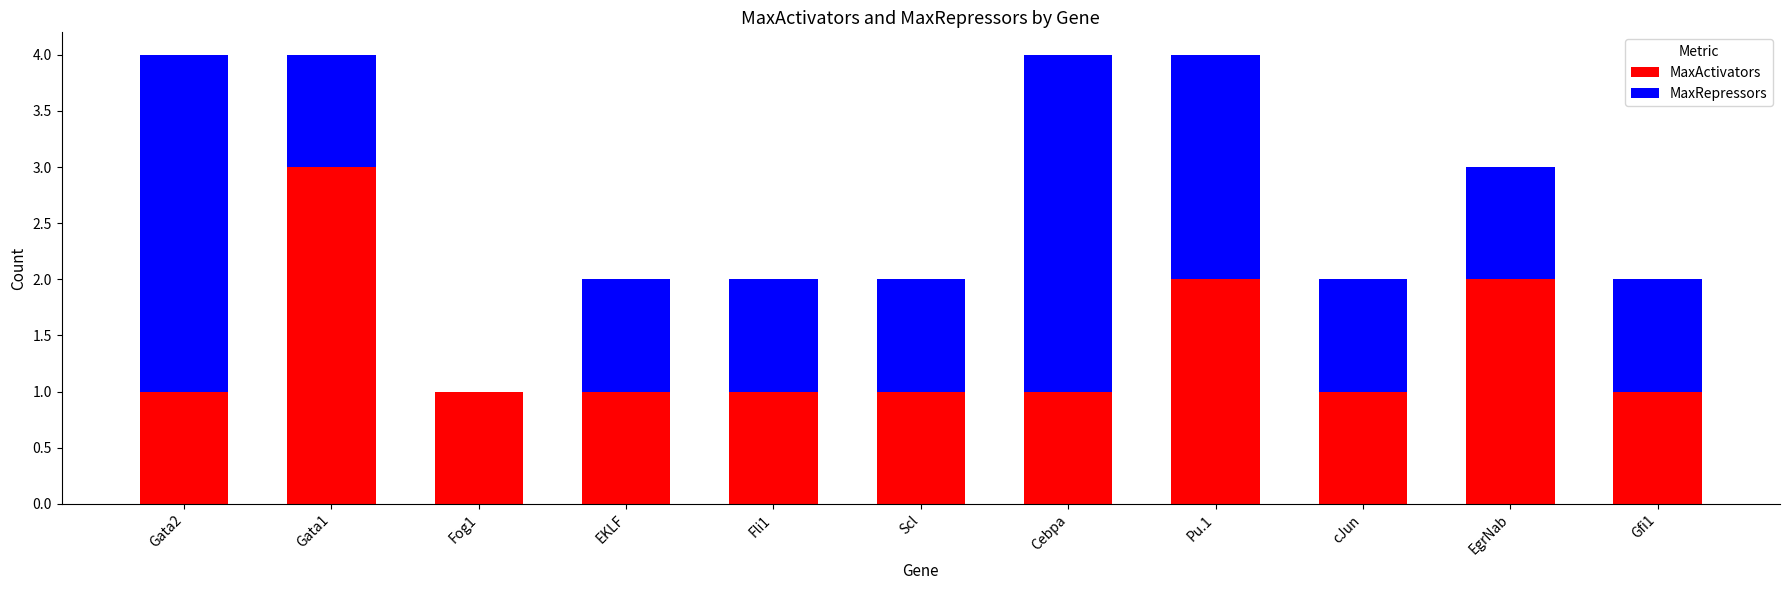

Is it true that MaxActivators equals 1 at Scl?

True